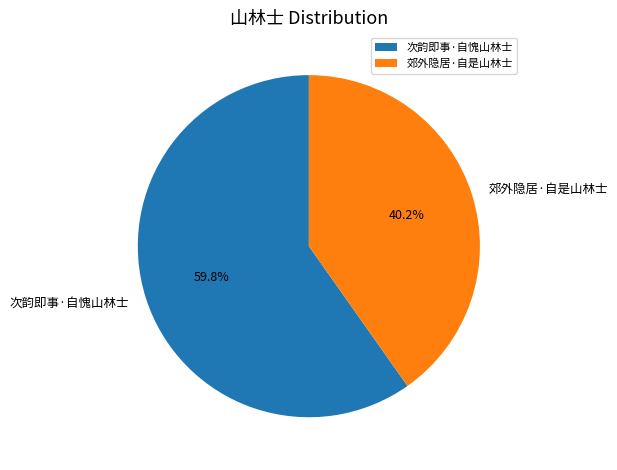

True or false: 郊外隐居·自是山林士 accounts for 40% of the total.

True